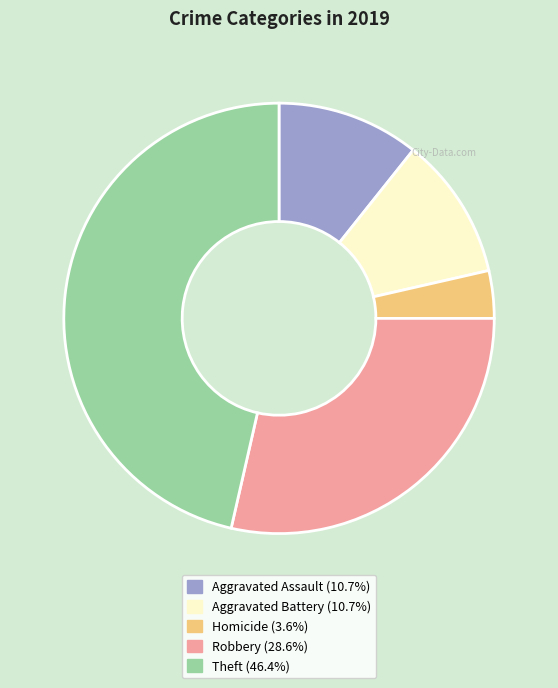

Is there a majority slice in this chart?

No